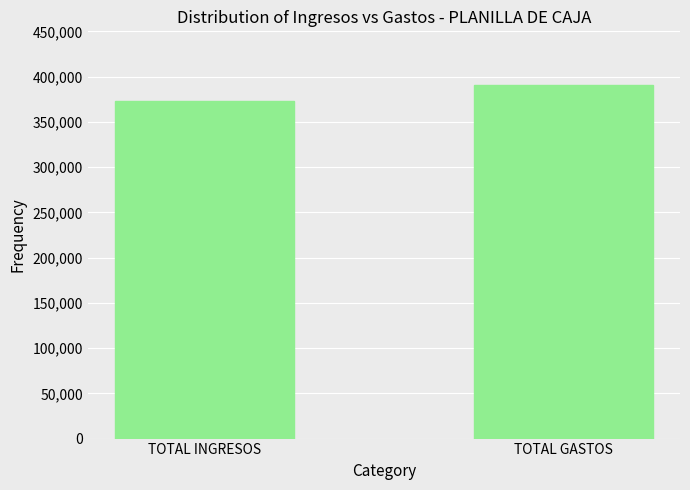

What is the greatest value displayed?

390439